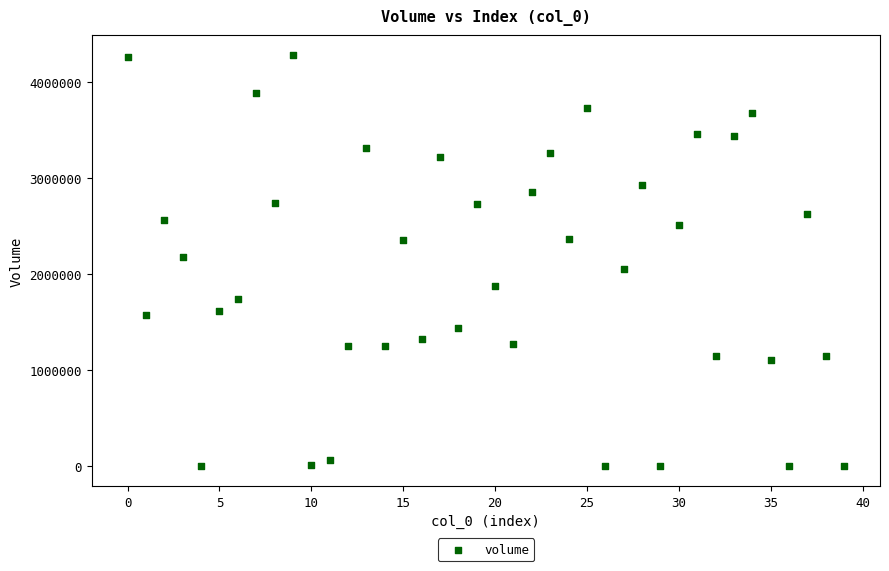

What is the range of Y values (max minus min)?

4280796.4